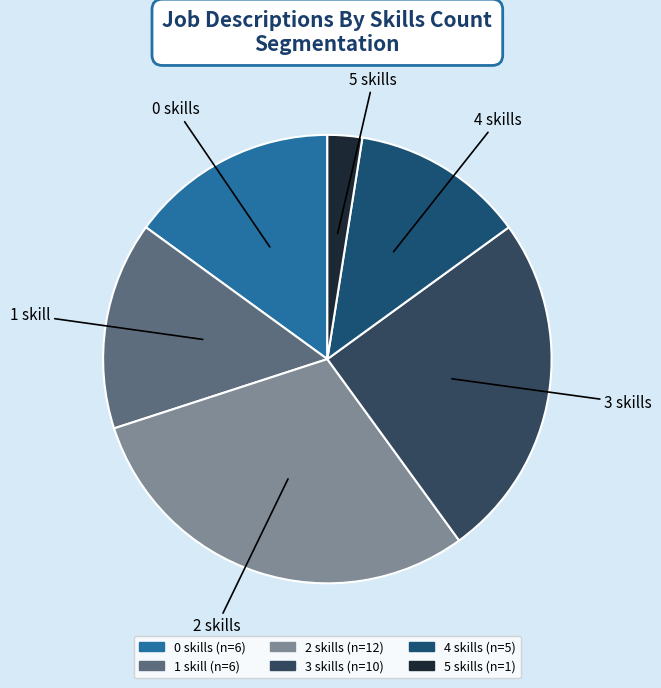

What is the ratio of the value at 2 skills to the value at 3 skills?

1.2